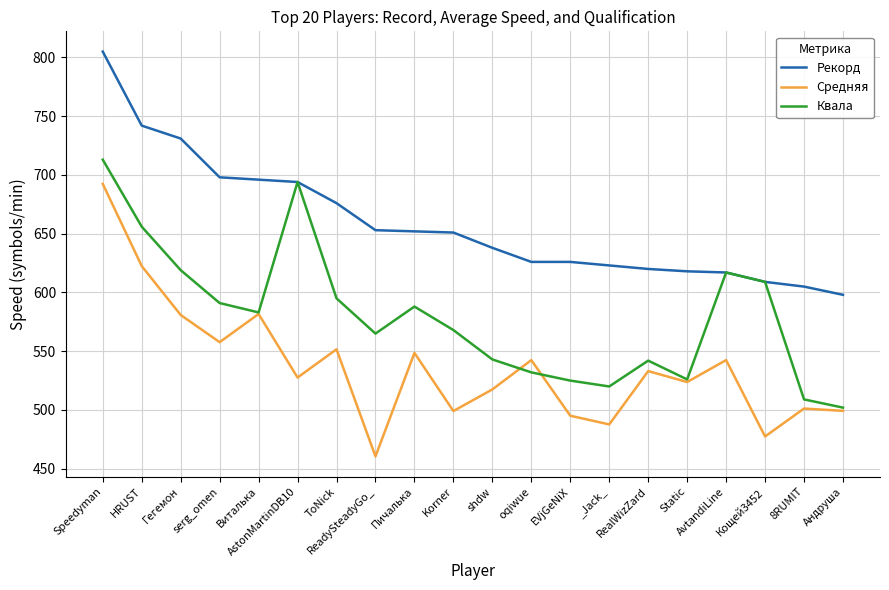

Which series has the largest total across all categories?

Рекорд